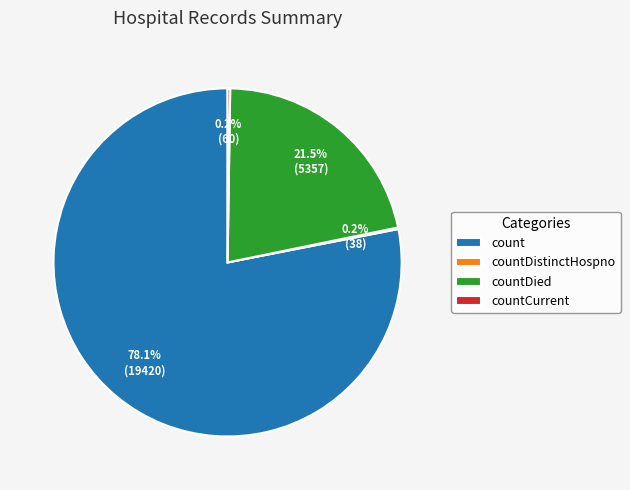

Is there any slice that represents more than half of the pie?

Yes